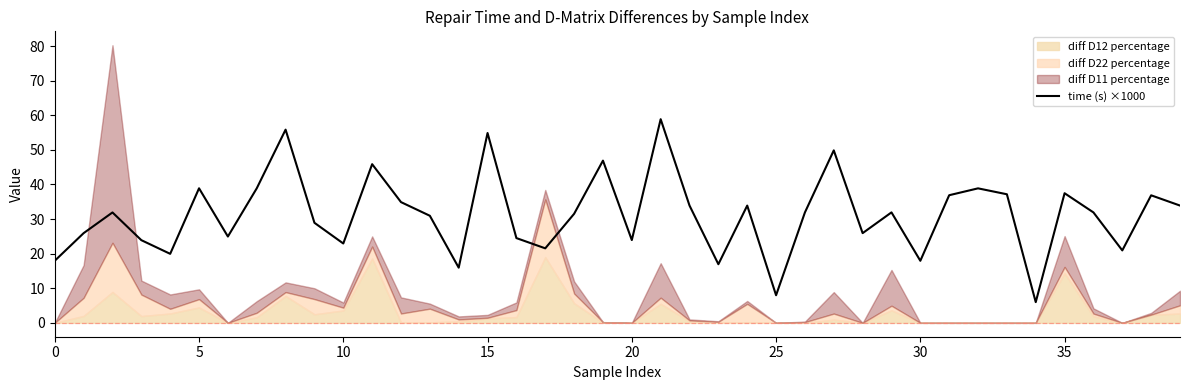

How many lines are shown in the chart?

1